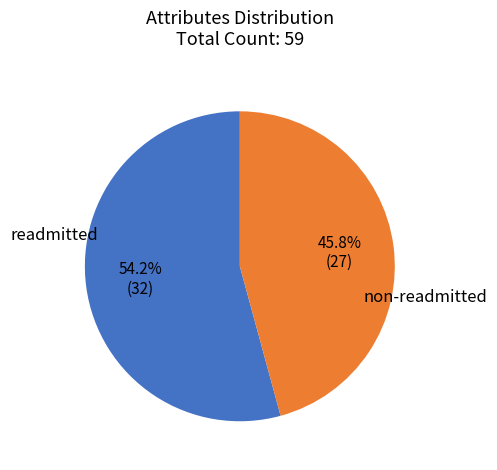

How many segments does this pie chart have?

2